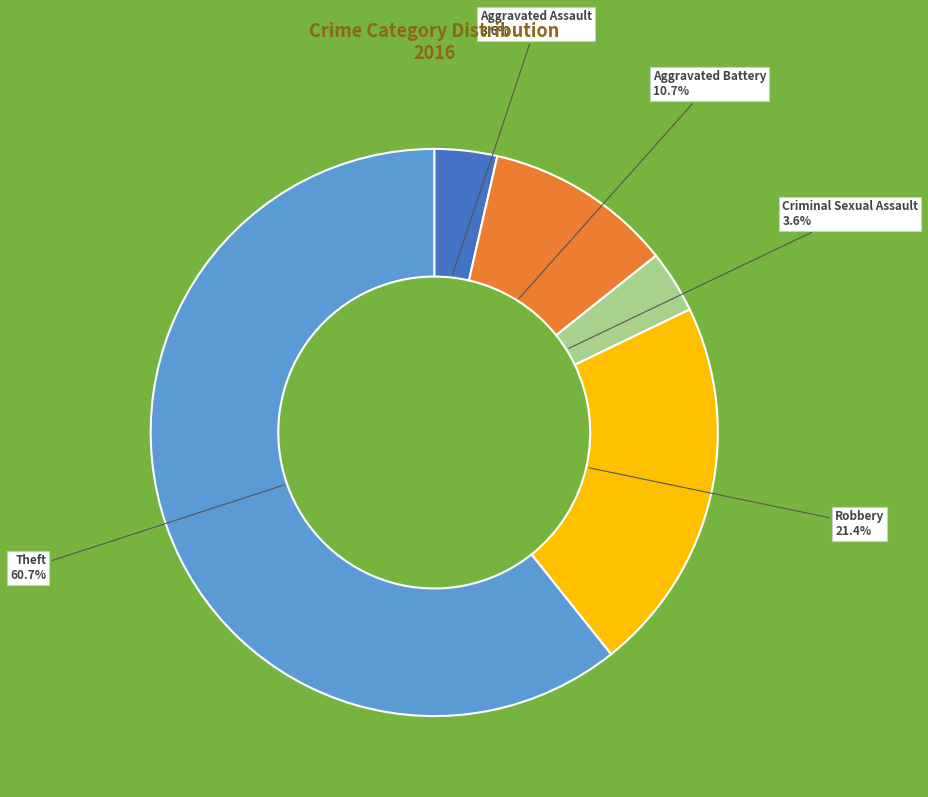

To the nearest percent, what portion does Aggravated Assault represent?

4%